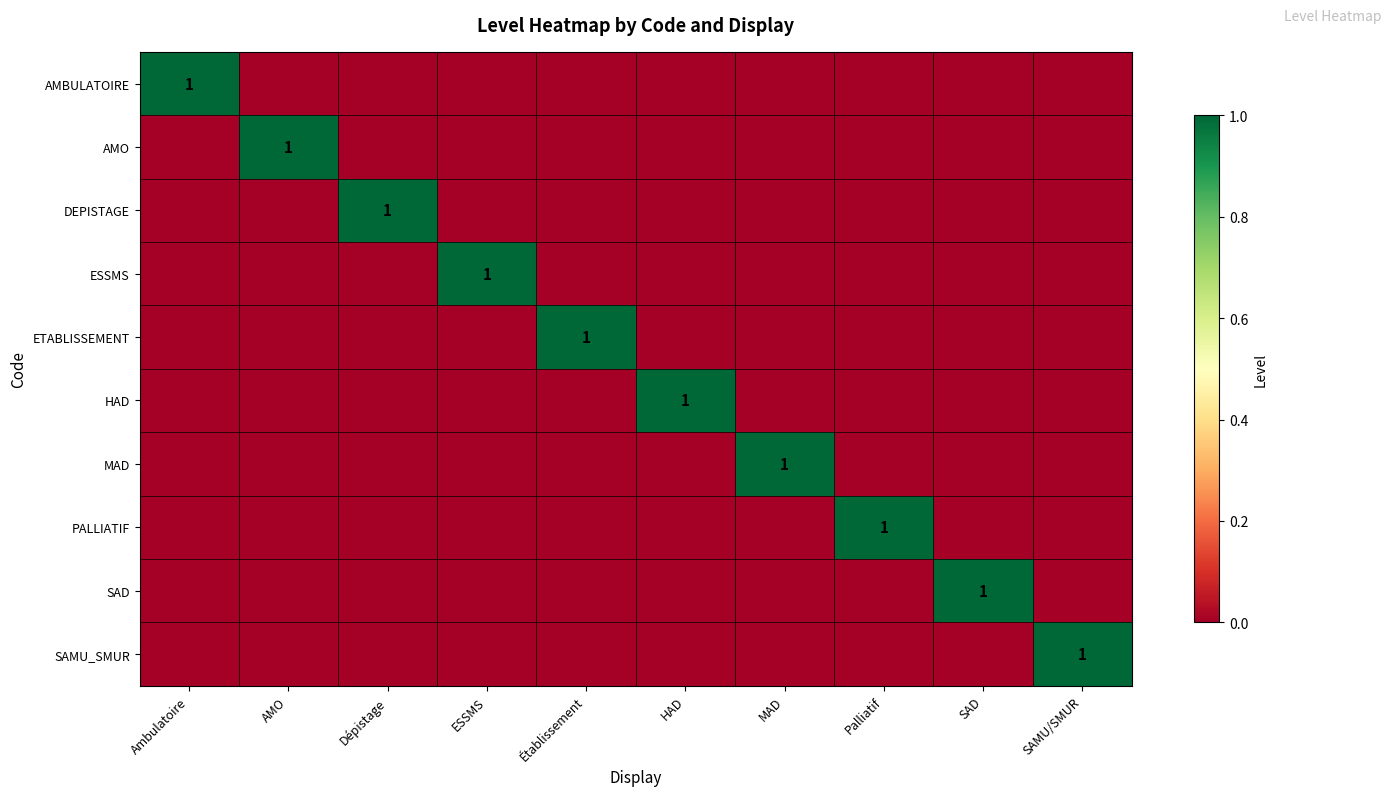

The value of ETABLISSEMENT at Établissement is 2. True or false?

False